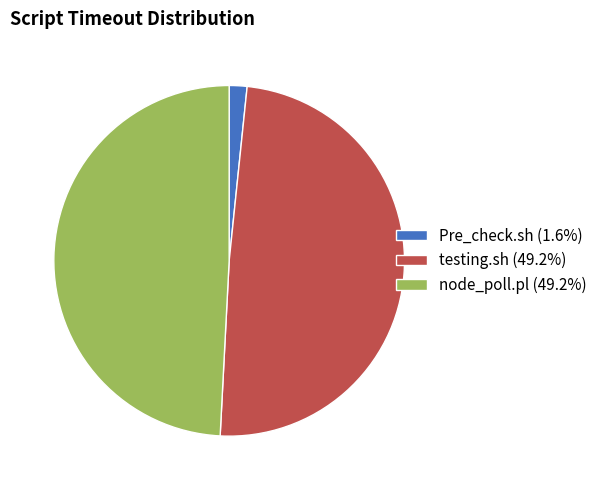

Does node_poll.pl (49.2%) represent more than half of the total?

No